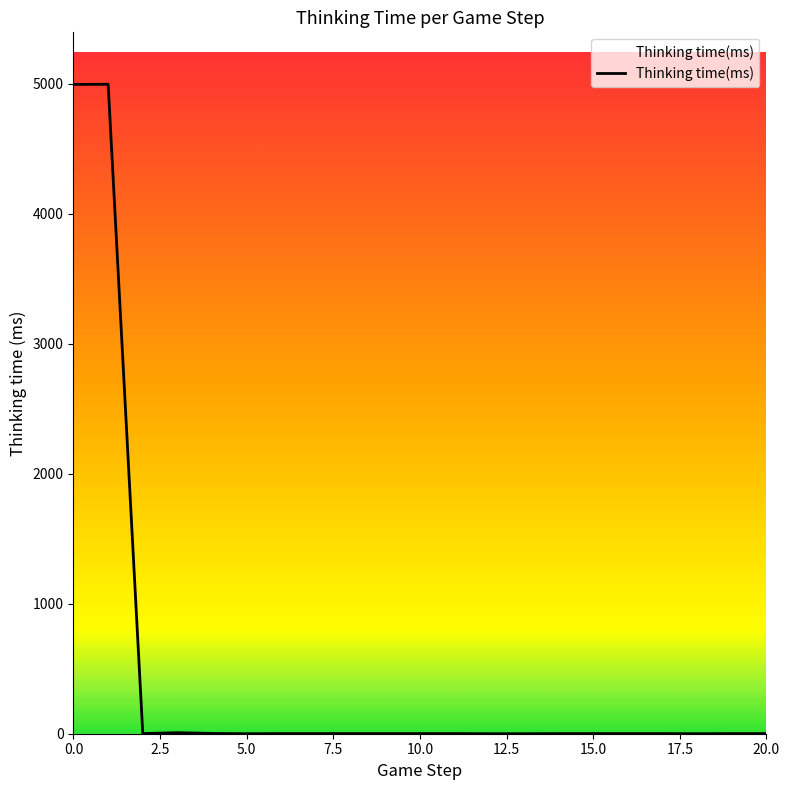

How many series are shown in this chart?

1